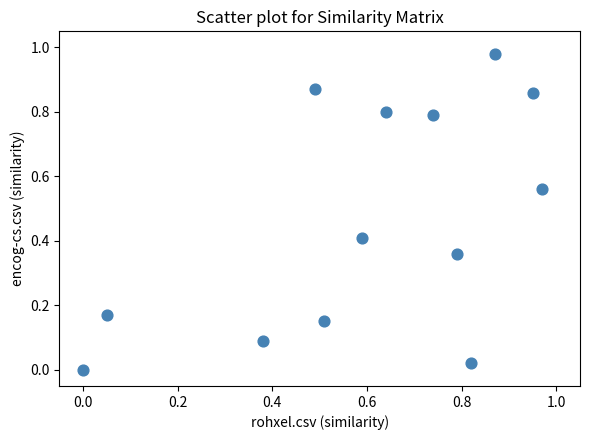

Count the number of points in this scatter plot.

13